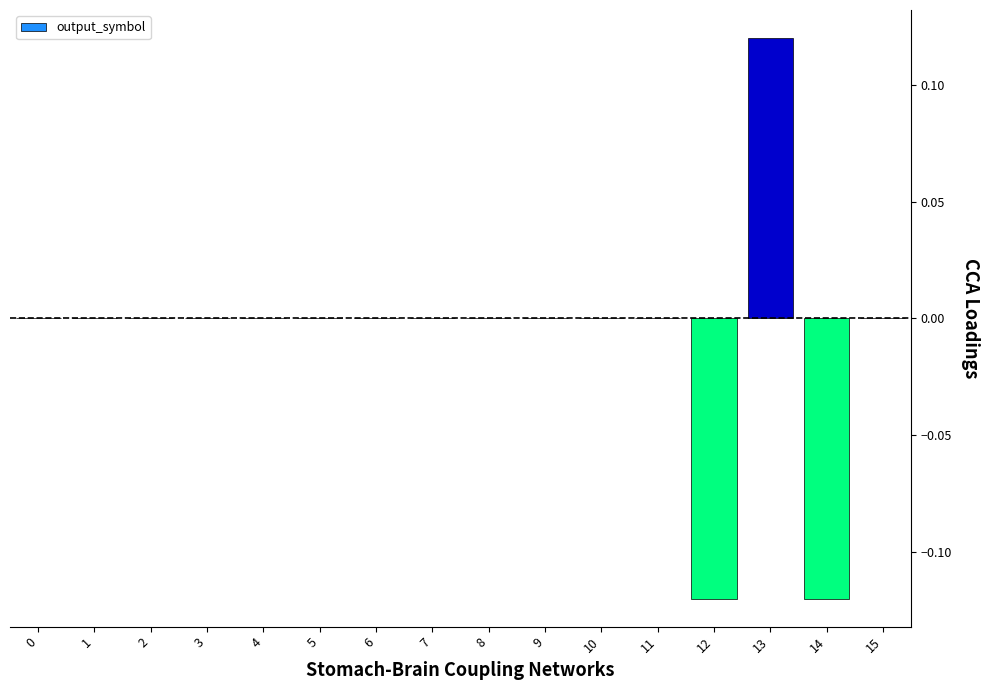

How many distinct data groups are displayed?

1